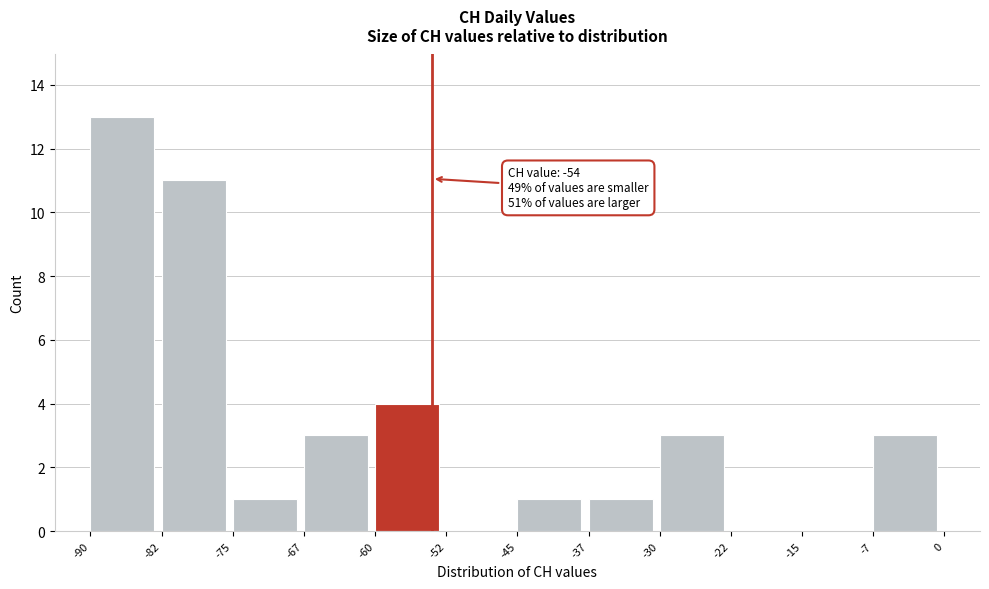

Which range on the x-axis has the tallest bar?

-90 to -82